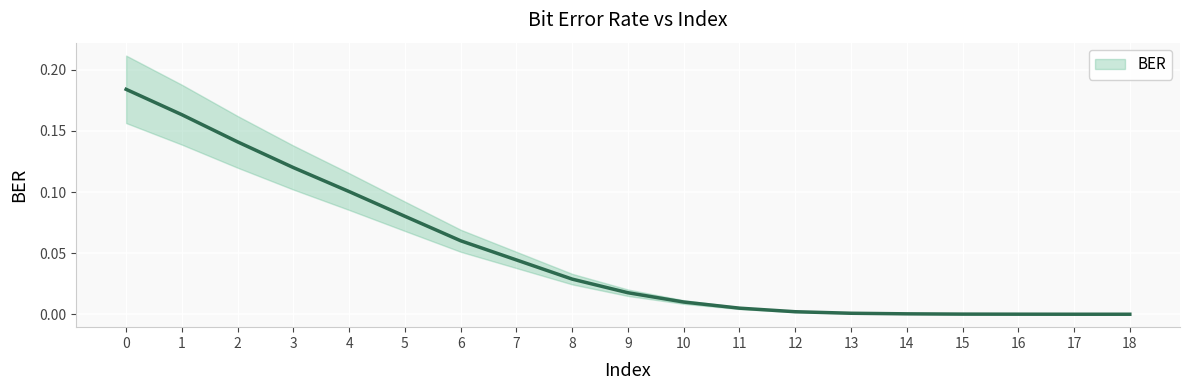

List the labels in order of value, largest first.

0, 1, 2, 3, 4, 5, 6, 7, 8, 9, 10, 11, 12, 13, 14, 15, 16, 17, 18